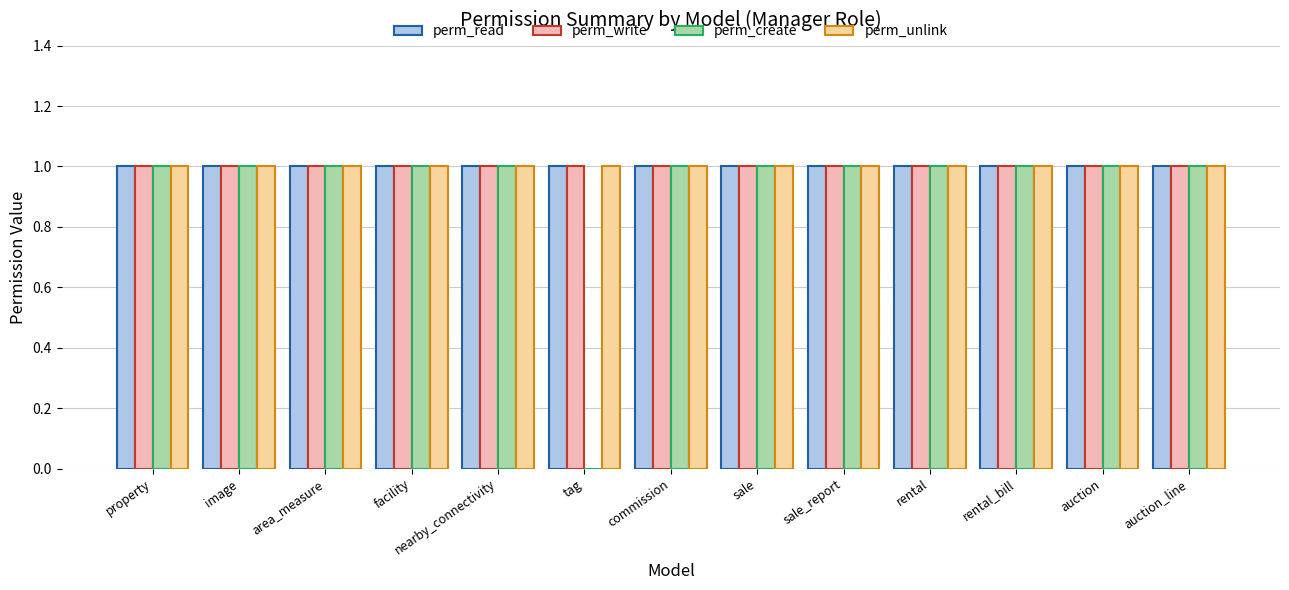

What is the total value across all series at auction_line?

4